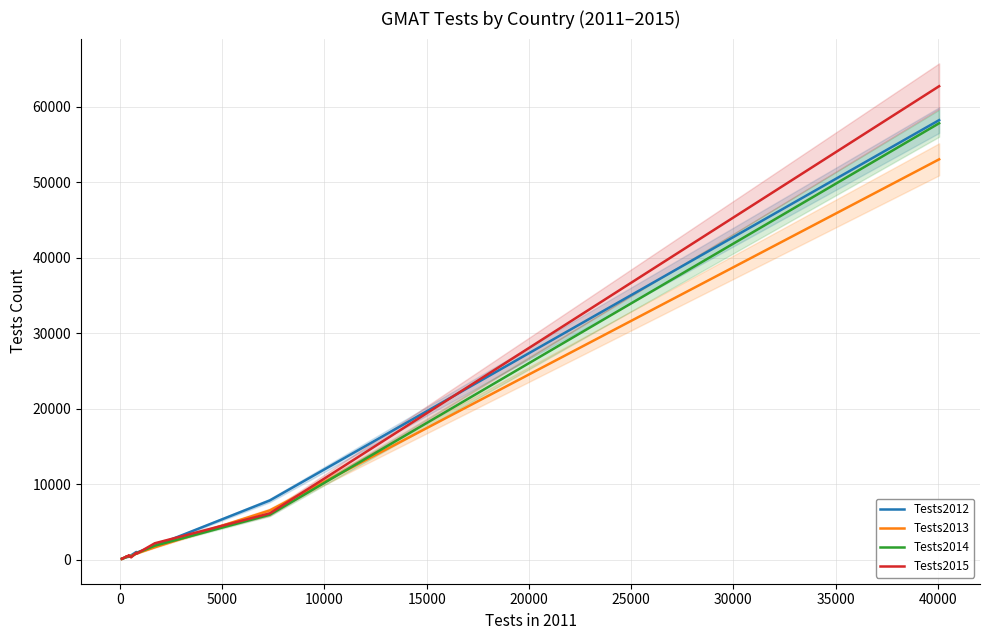

Which series has the widest spread of values?

Tests2015